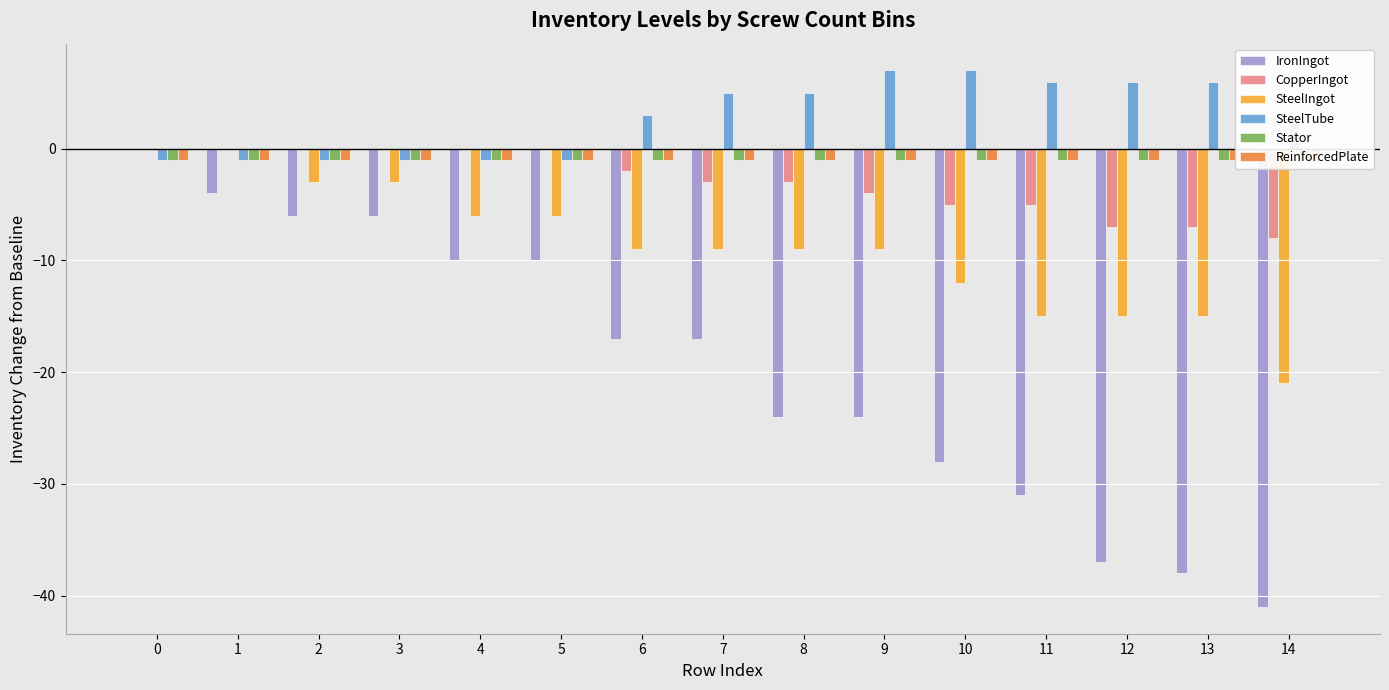

What is the difference between the highest and lowest values at 5?

10